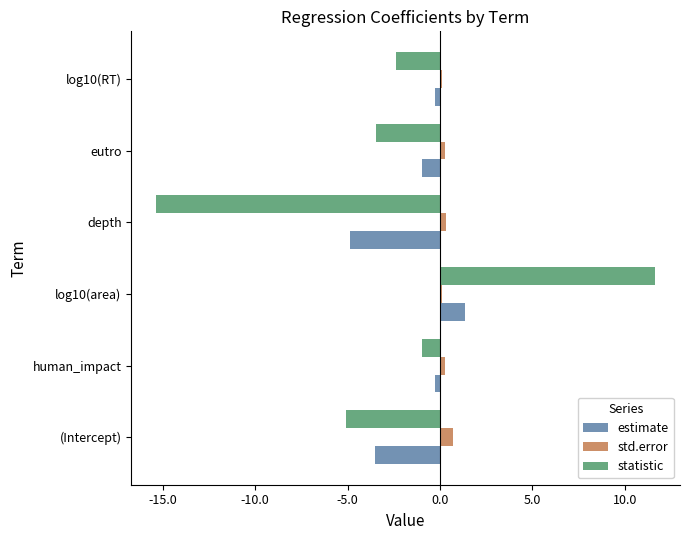

Rank the categories by statistic value from lowest to highest.

depth, (Intercept), eutro, log10(RT), human_impact, log10(area)